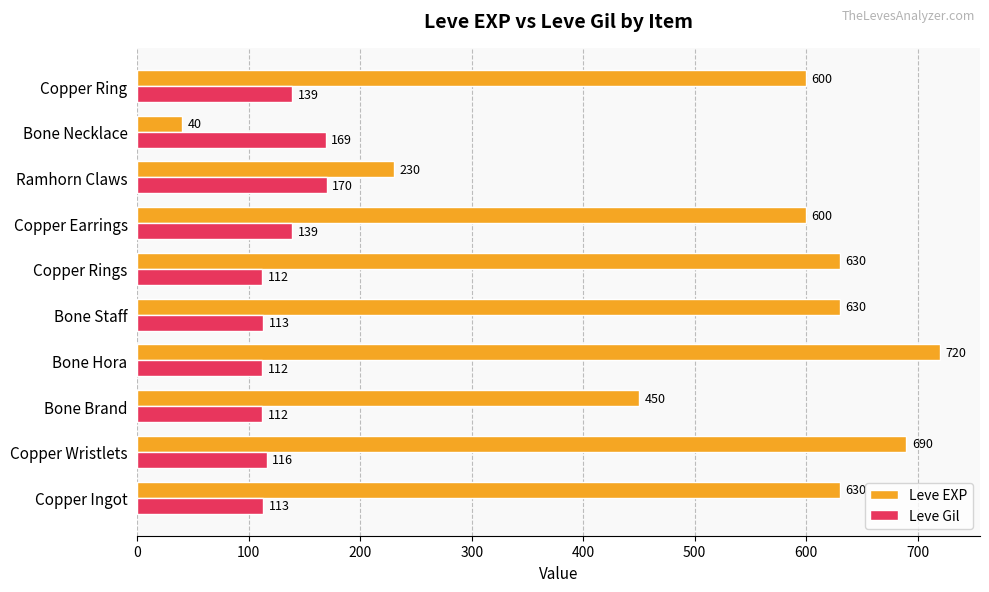

Read the Leve Gil value at Copper Rings.

112